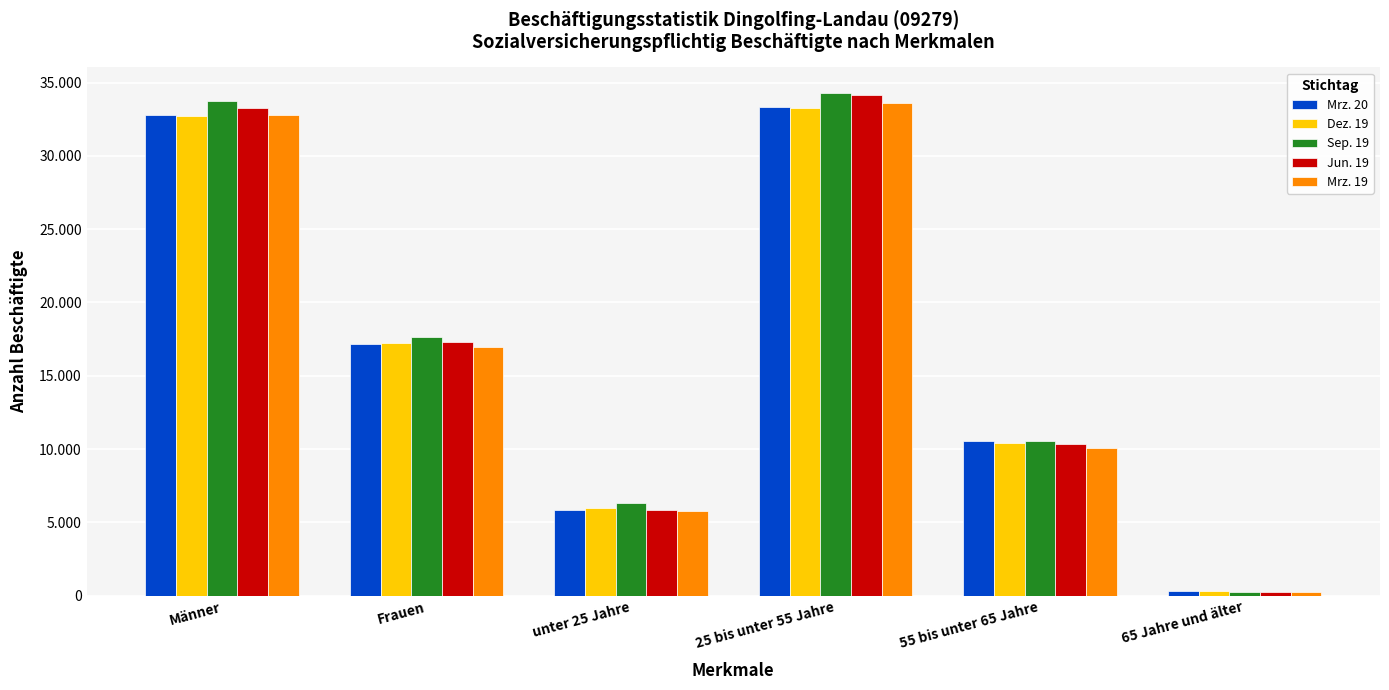

List the labels in order of Sep. 19 value, largest first.

25 bis unter 55 Jahre, Männer, Frauen, 55 bis unter 65 Jahre, unter 25 Jahre, 65 Jahre und älter